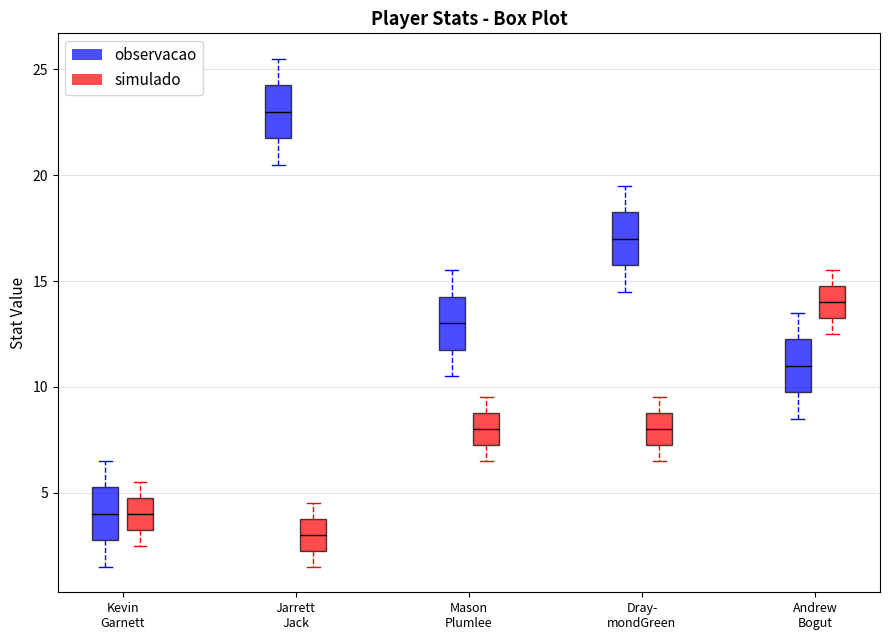

Where does the median line of the box for Dray- mondGreen (observacao) sit on the y-axis? The values are not printed on the chart, so give them approximately, as read against the axis.

17.0